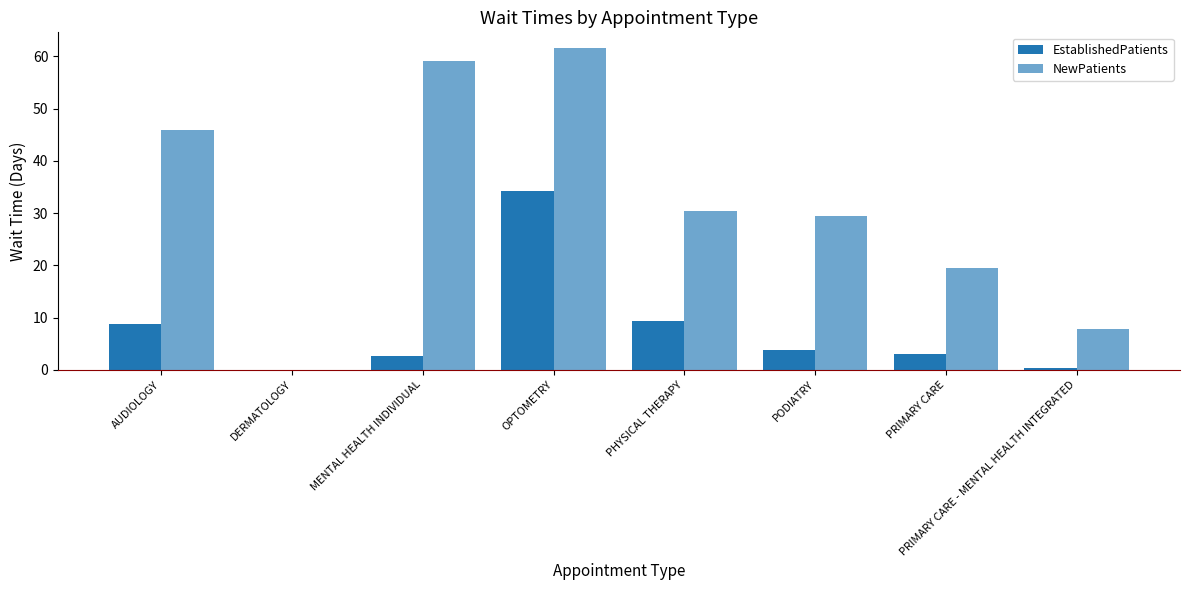

Count the number of categories in the chart.

8